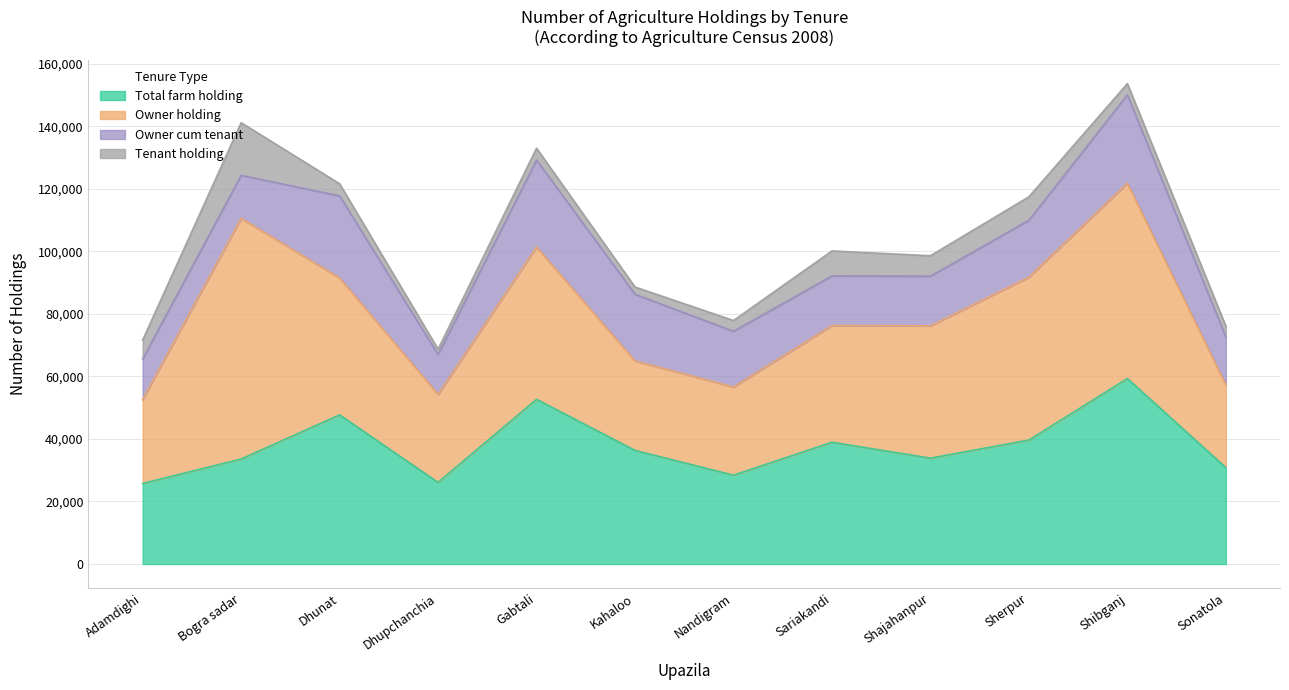

True or false: Tenant holding and Owner holding cross at least once.

False